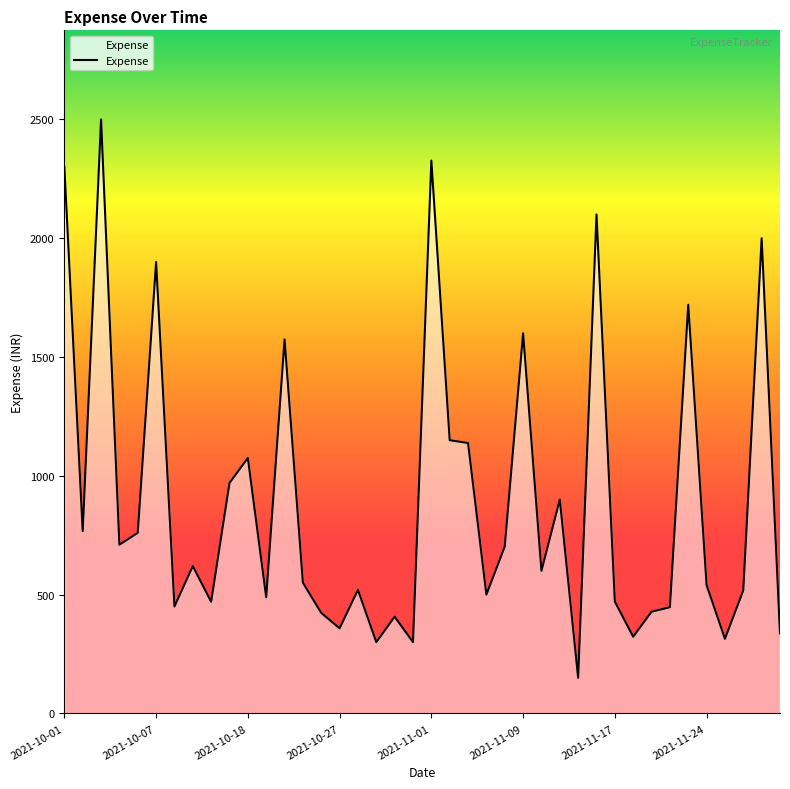

What is the difference between the maximum and minimum values?

2350.0